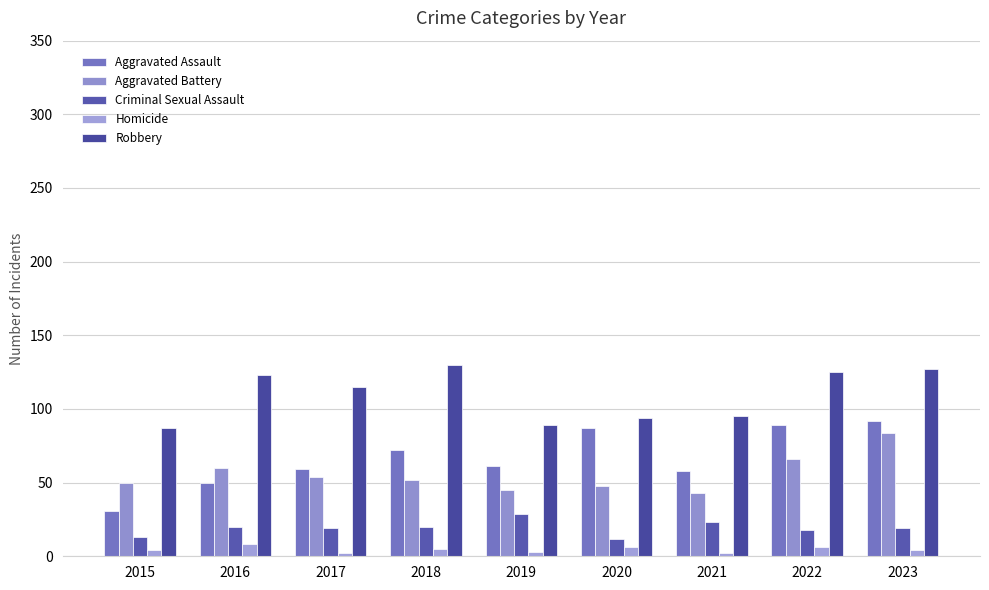

What value does the Criminal Sexual Assault series have at 2015, to the nearest 10?

10